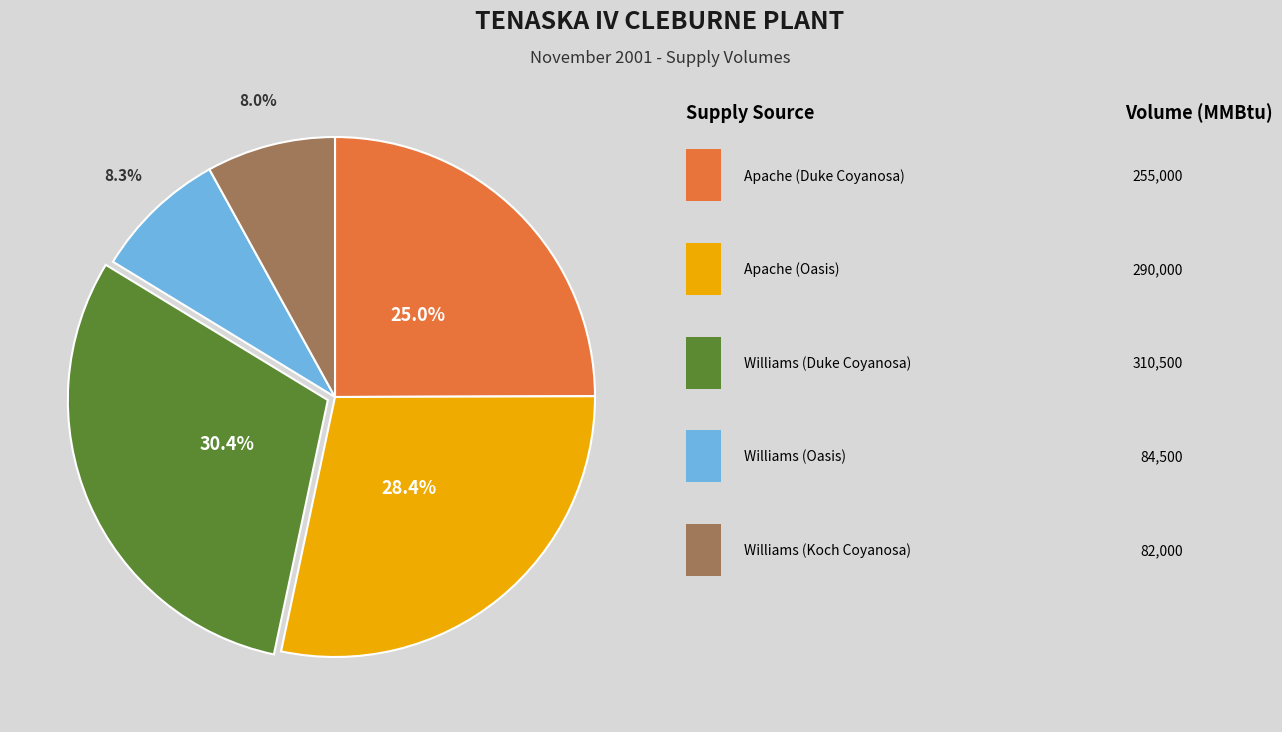

Is there a majority slice in this chart?

No